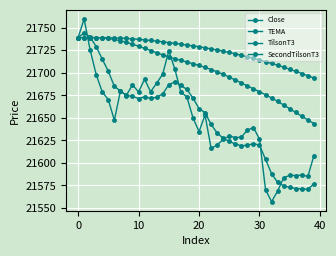

After their last crossing, which series has the higher values: TEMA or Close?

Close